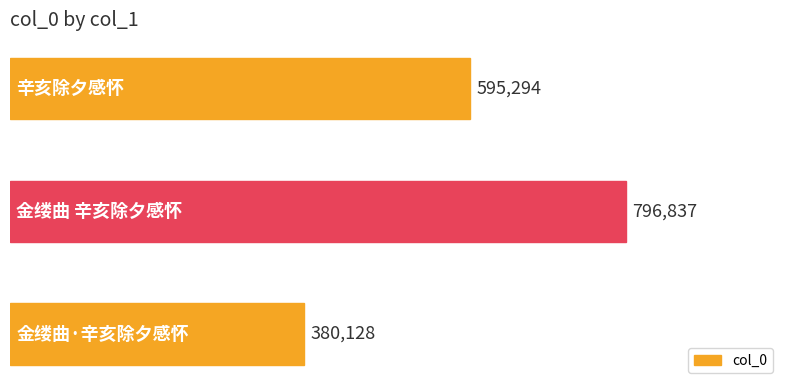

Does the chart contain stacked bars?

No